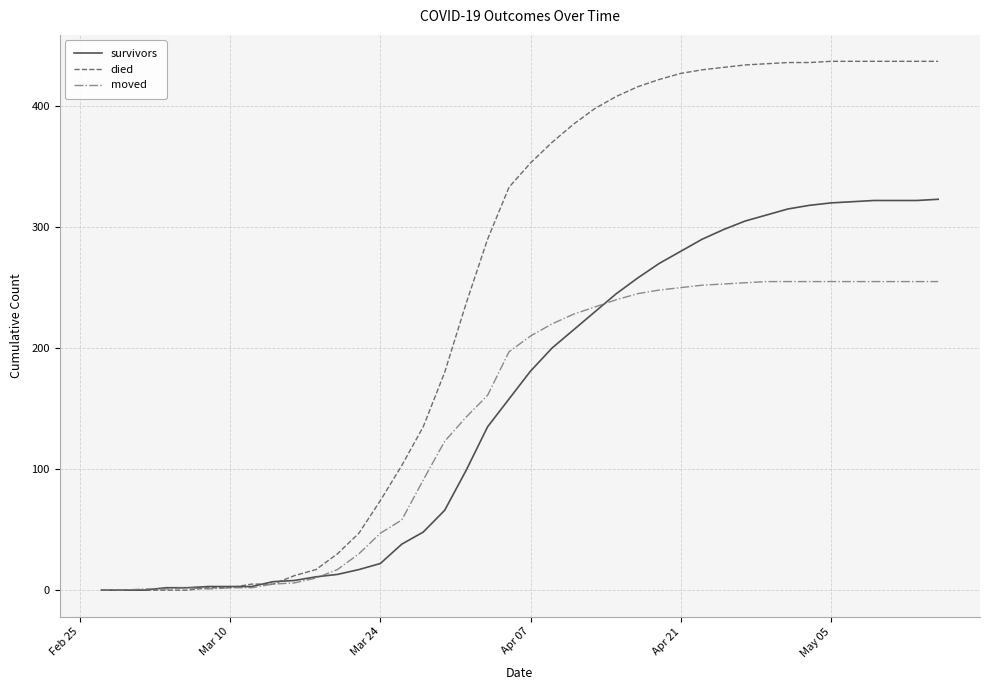

List the series in order of their peak value, highest first.

died, survivors, moved